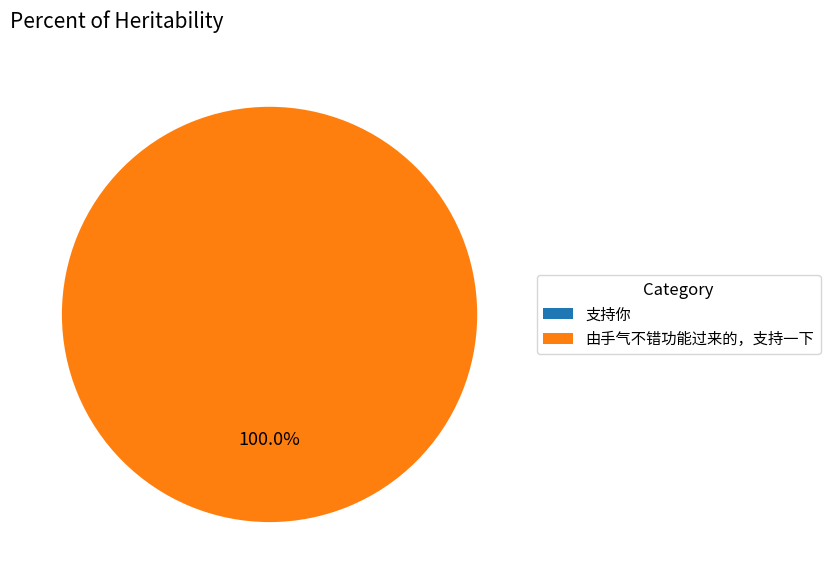

How many slices are in this pie chart?

2